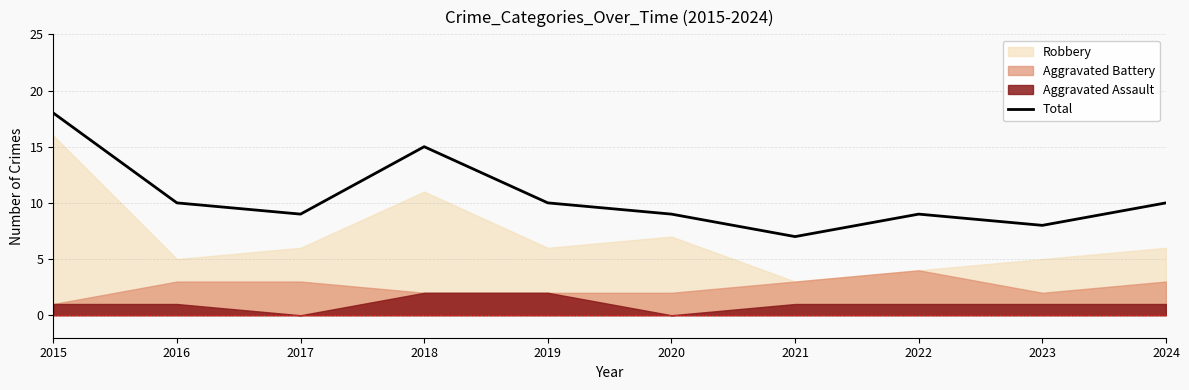

Reading left to right, what are all the values shown in this chart?

18	10	9	15	10	9	7	9	8	10